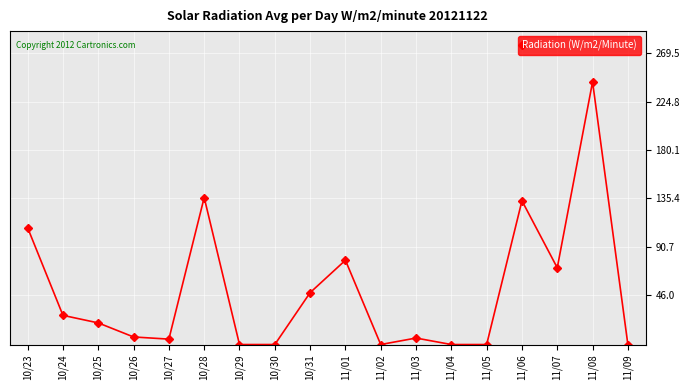

Which label corresponds to the largest value in the chart?

11/08